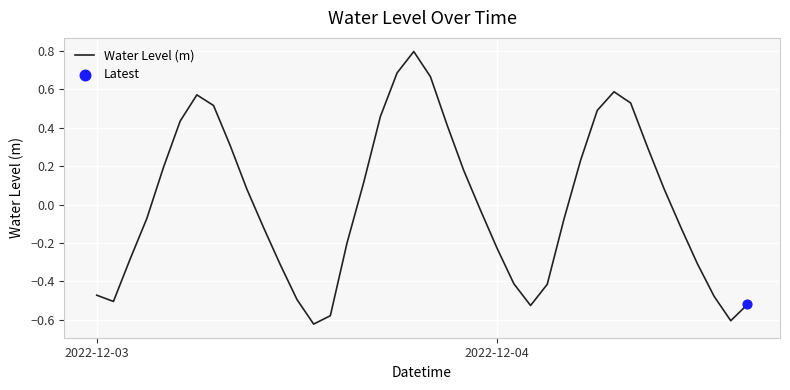

What is the greatest value displayed?

0.8